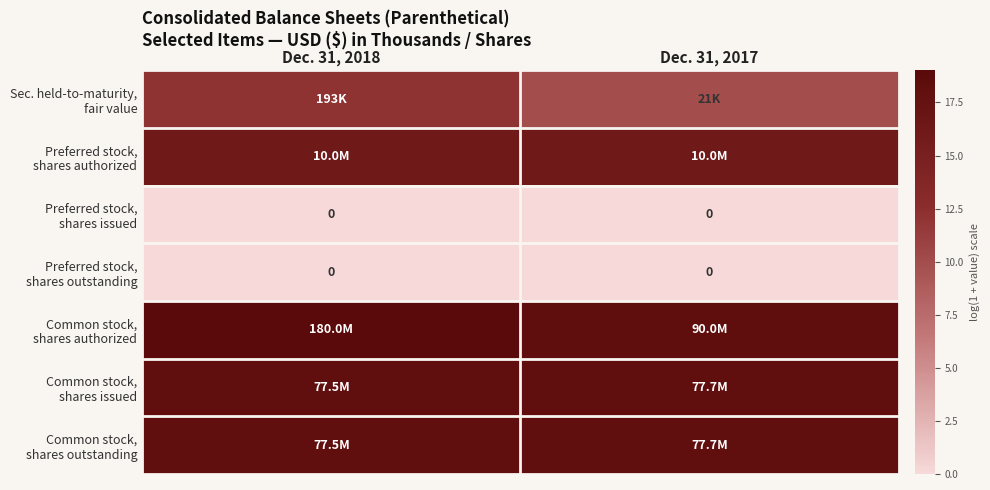

At Dec. 31, 2017, list the series in order from smallest to largest.

Preferred stock, shares issued, Preferred stock, shares outstanding, Sec. held-to-maturity, fair value, Preferred stock, shares authorized, Common stock, shares issued, Common stock, shares outstanding, Common stock, shares authorized